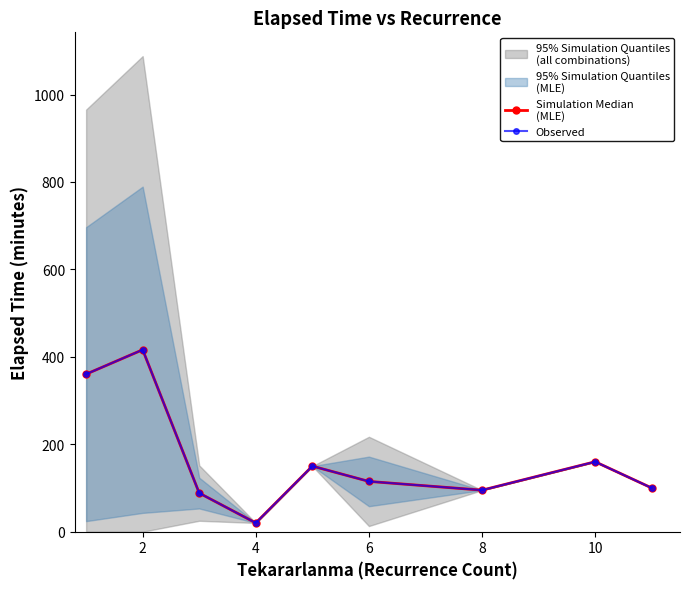

Is this an area chart (filled region under the line)?

No